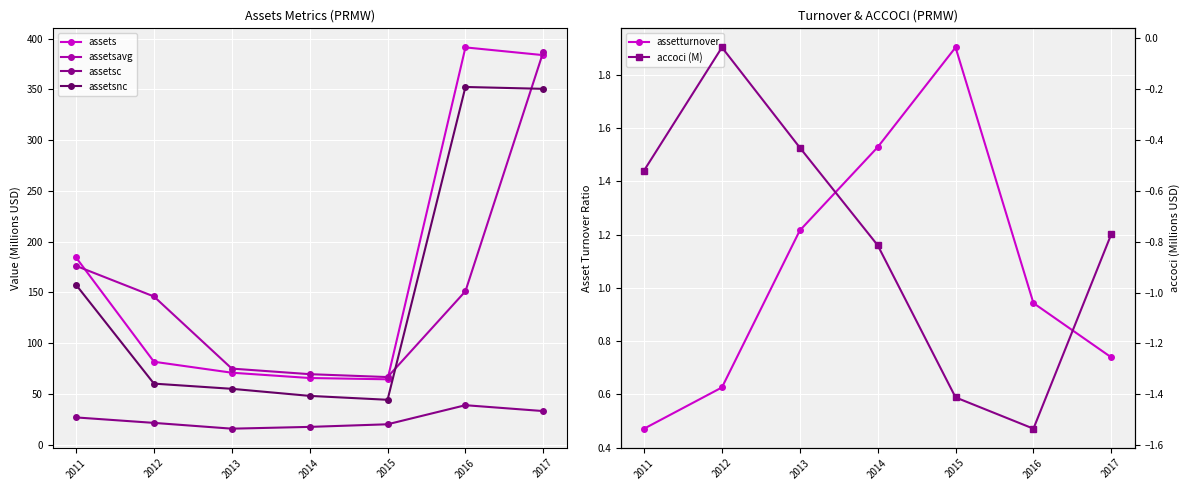

How many lines are shown in the chart?

6